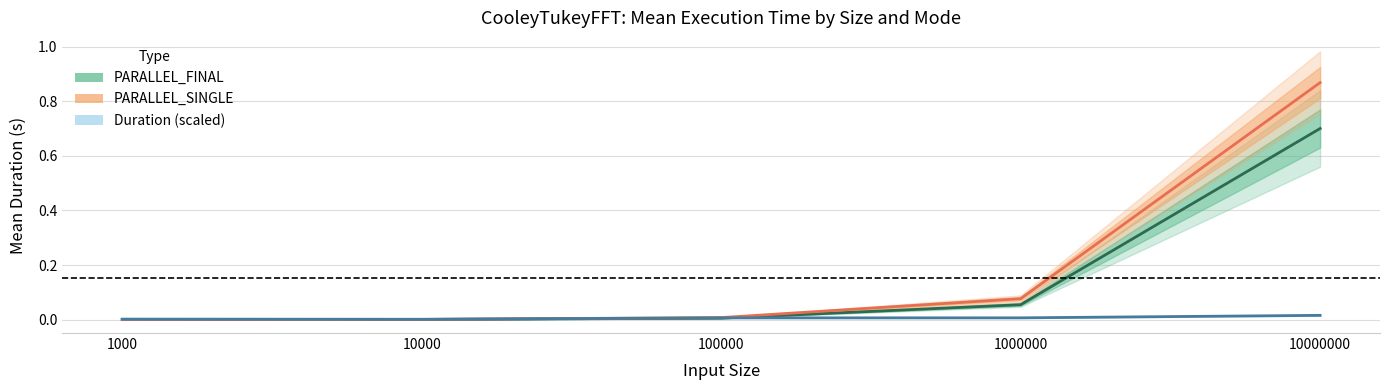

True or false: PARALLEL_SINGLE mean has a value of 0.0 at 1000.

True